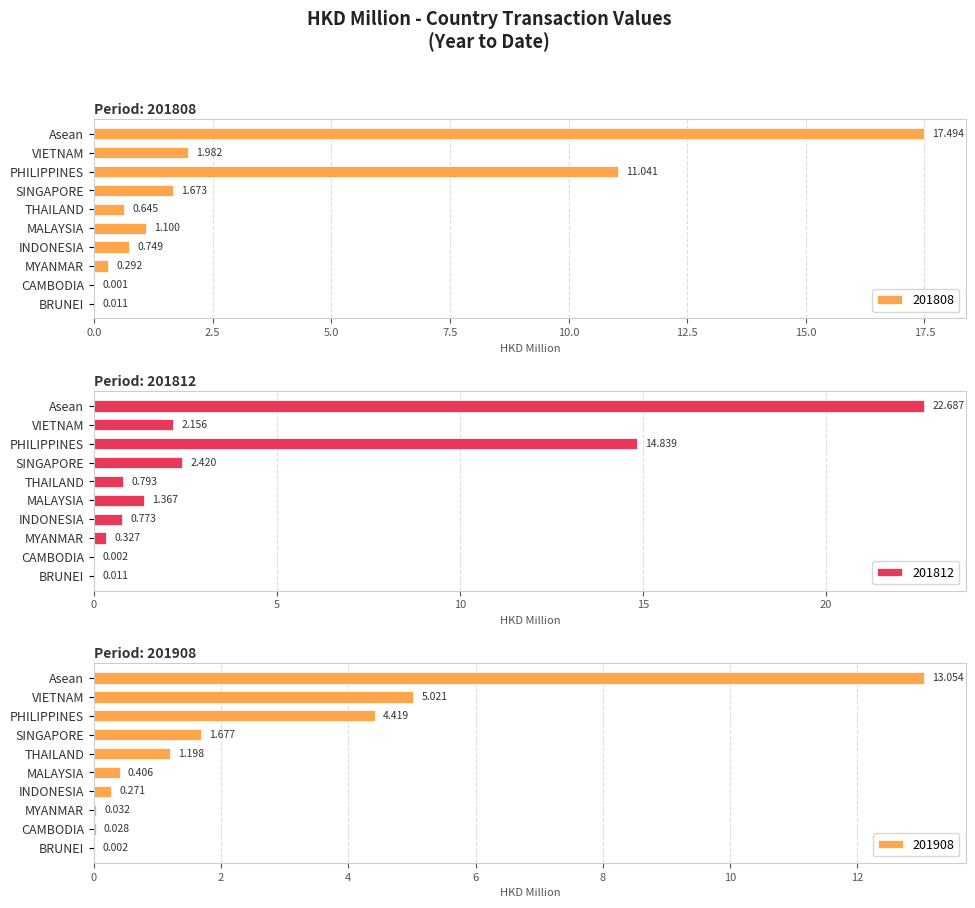

What is the difference between the maximum and minimum values in the 201812 series?

22.7